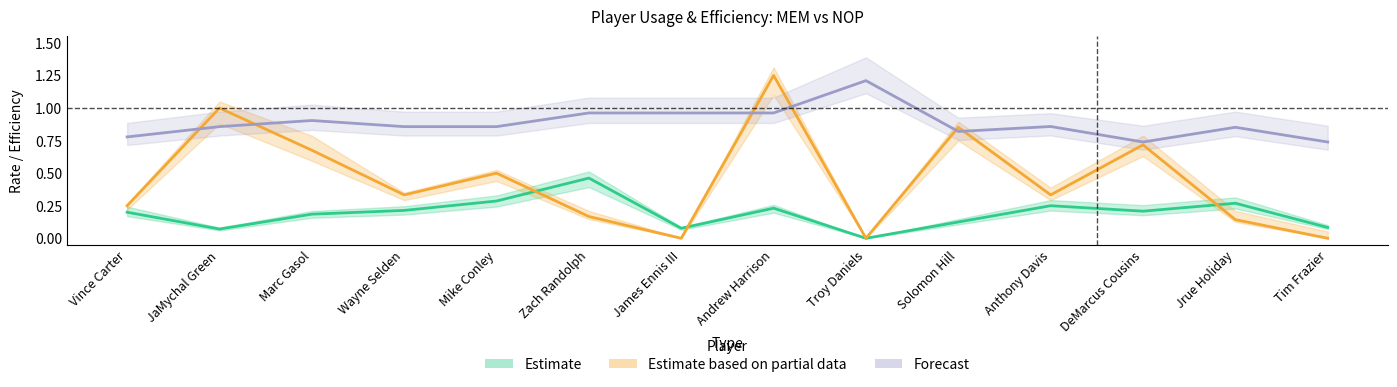

Which category has the lowest value in the E_OFF_center series?

DeMarcus Cousins